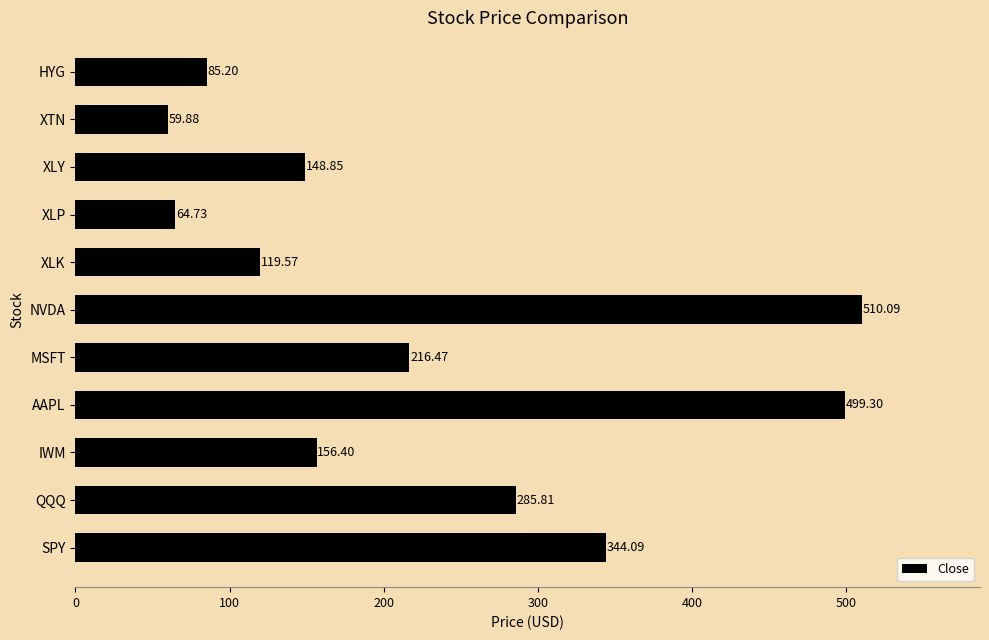

Rank the categories by value from highest to lowest.

NVDA, AAPL, SPY, QQQ, MSFT, IWM, XLY, XLK, HYG, XLP, XTN